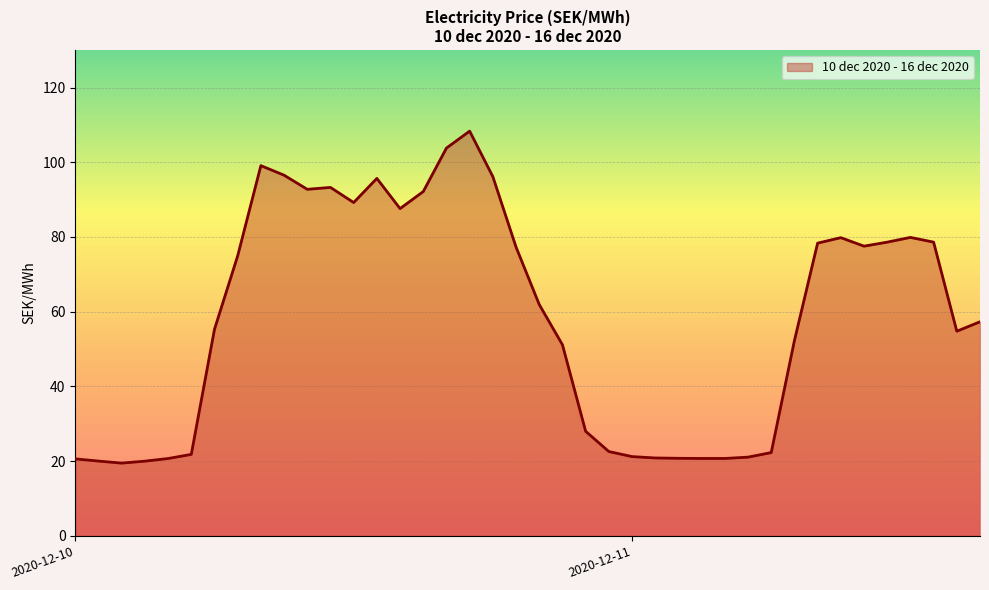

What is the greatest value displayed?

108.3